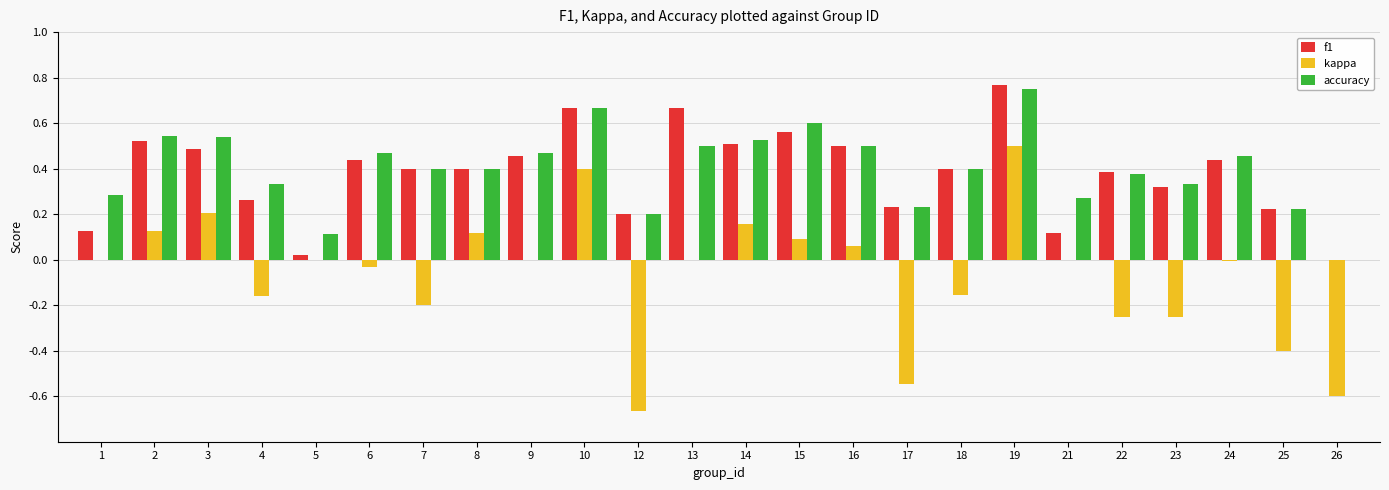

The kappa series shows -0.7 at 13. True or false?

False